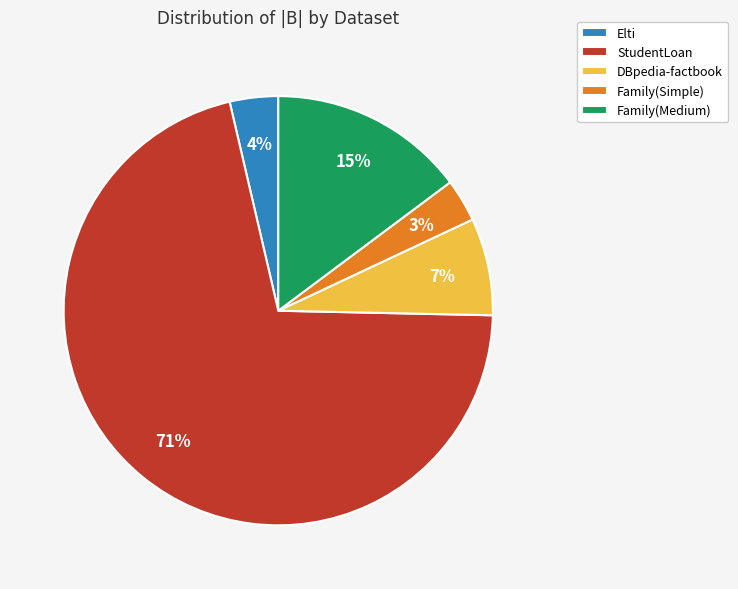

To the nearest percent, what portion does Family(Medium) represent?

15%